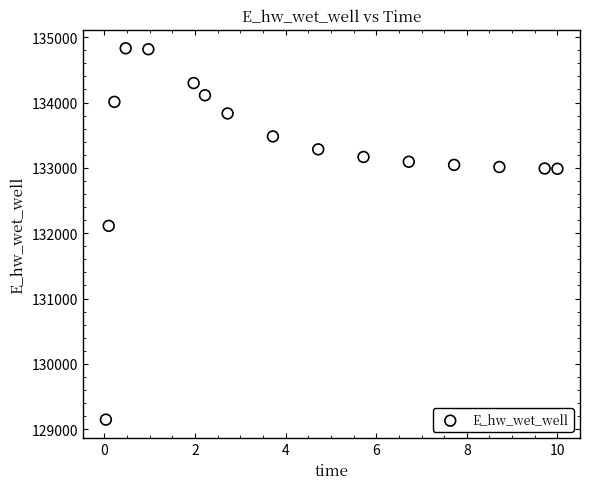

What is the range of X values (max minus min)?

10.0